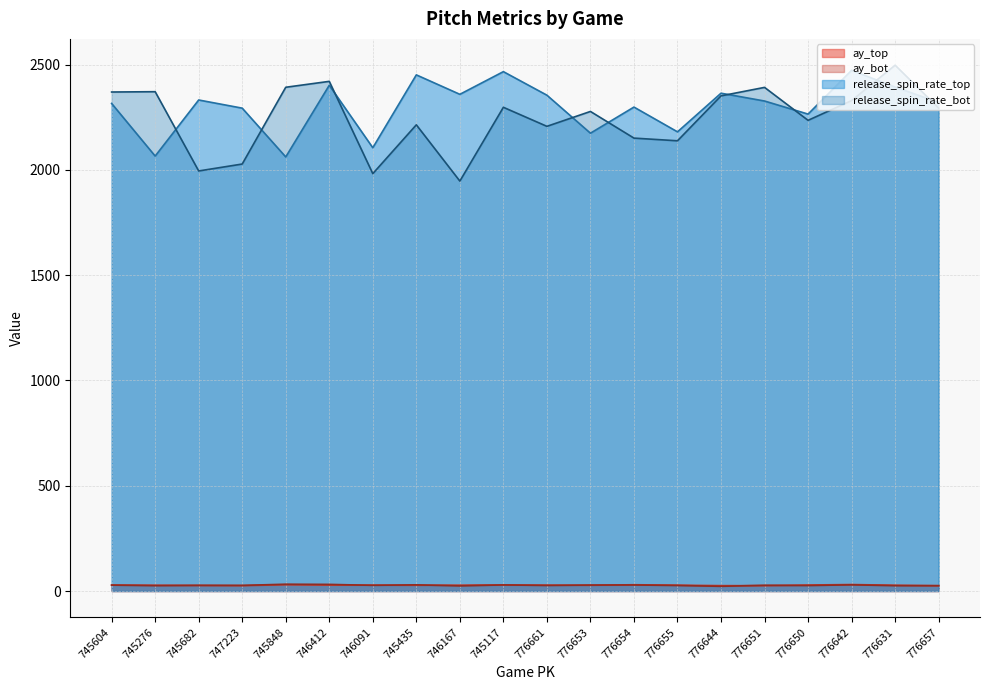

Which category has the highest value in the ay_top series?

776642